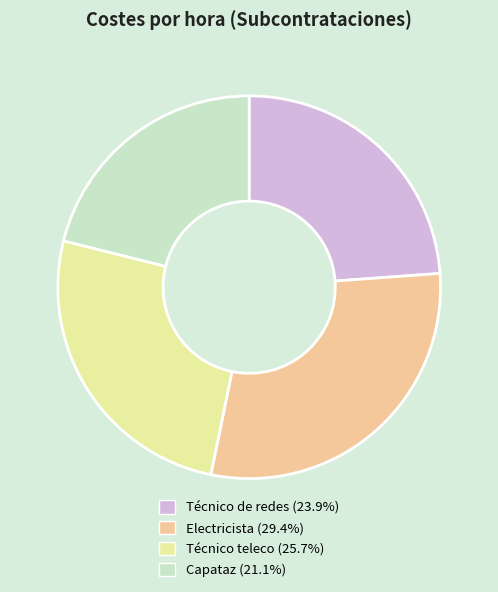

Combined, do Técnico teleco and Capataz account for over 50%?

No